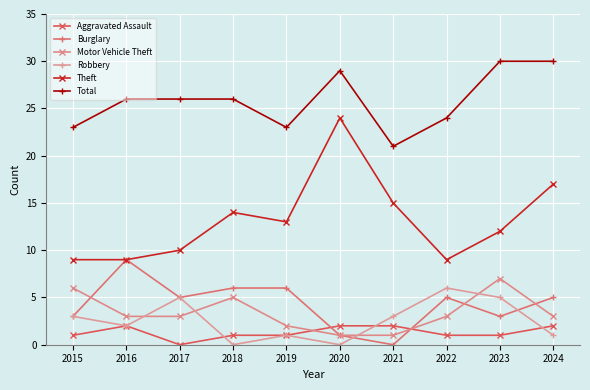

Which series has the largest total across all categories?

Total